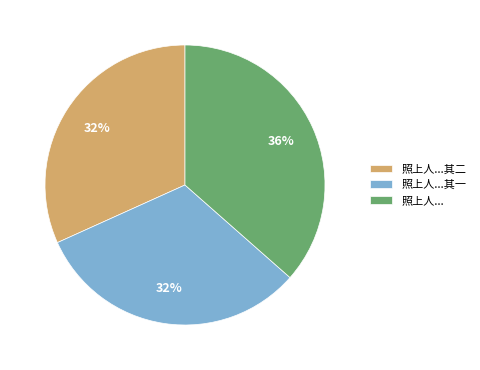

Which has a higher value, 照上人...其一 or 照上人...?

照上人...